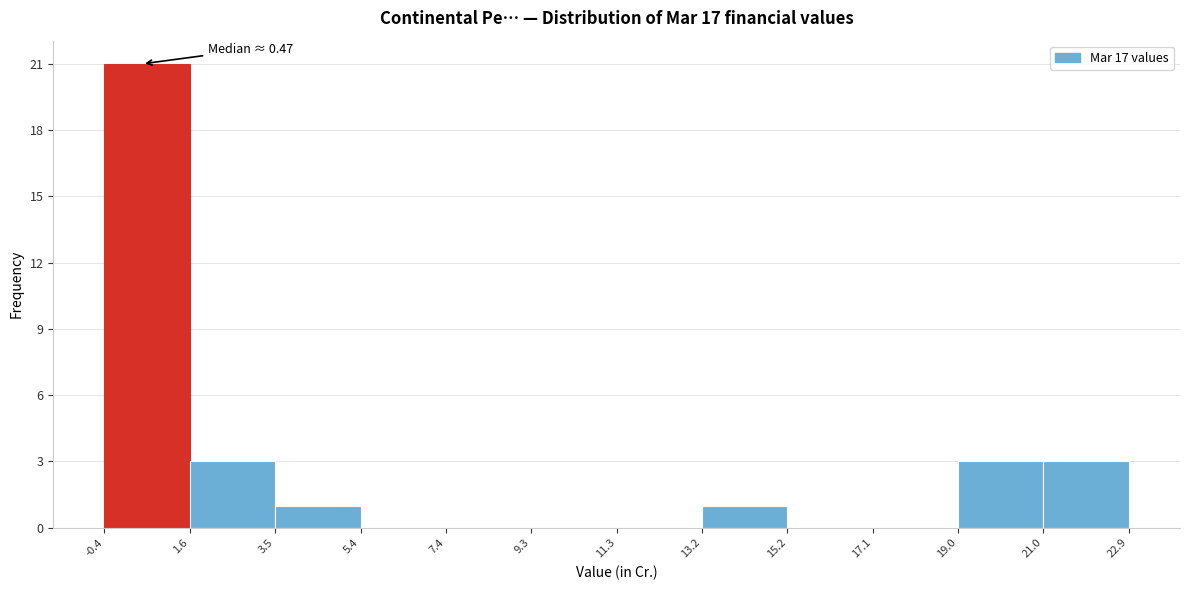

Over which range of the x-axis is the bar tallest?

-0.4 to 1.6